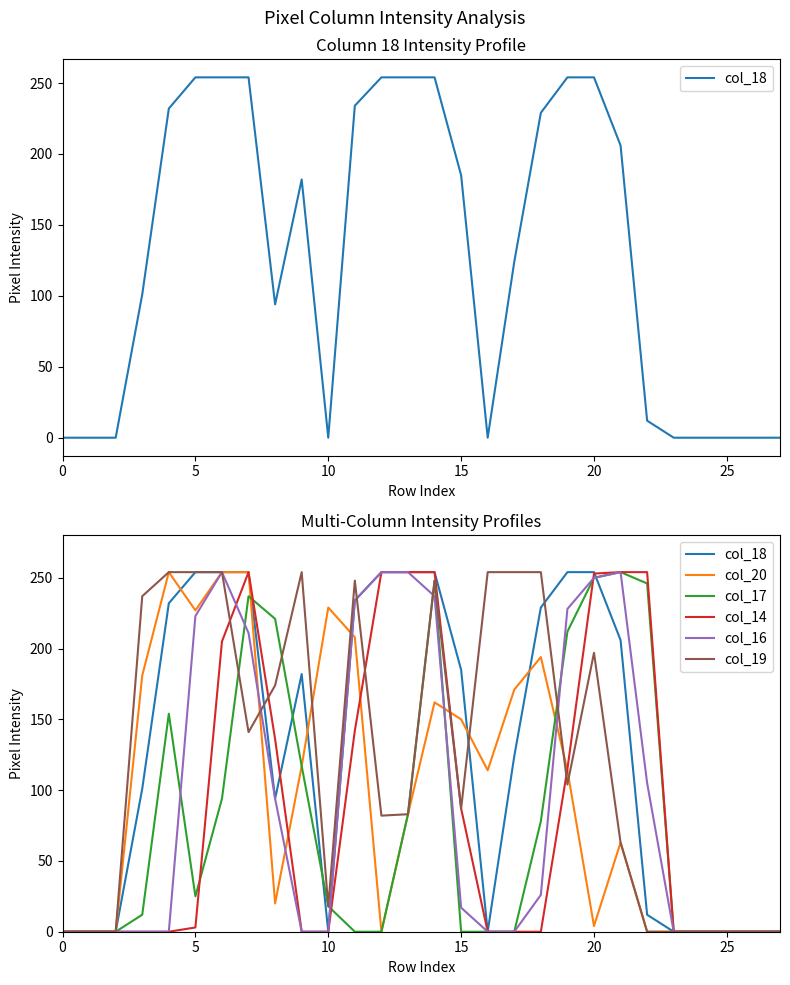

List the series in order of their peak value, highest first.

col_18, col_20, col_17, col_14, col_16, col_19